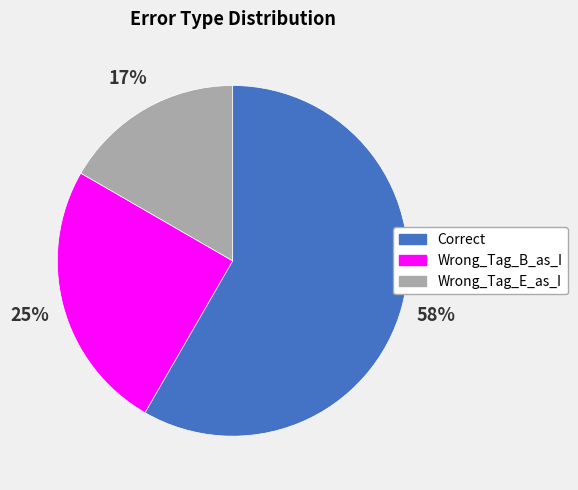

Which has a higher value, Correct or Wrong_Tag_B_as_I?

Correct